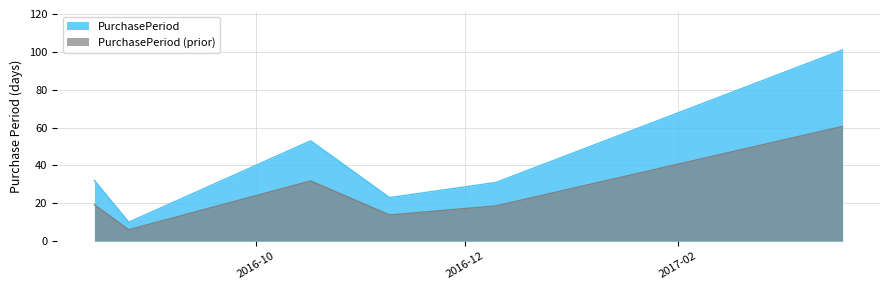

Rank the categories by value from highest to lowest.

2017-03-21, 2016-10-17, 2016-08-15, 2016-12-10, 2016-11-09, 2016-08-25